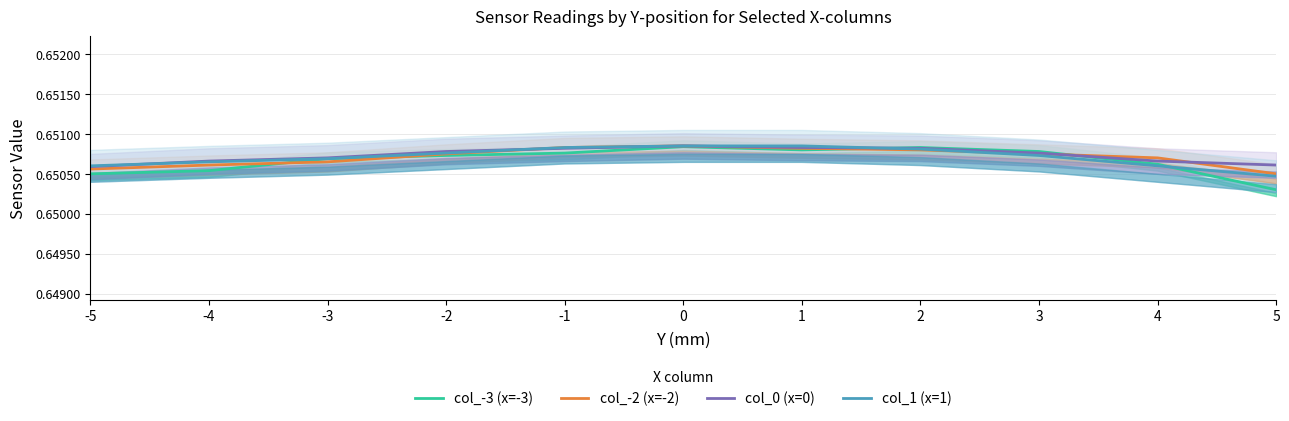

True or false: col_0 (x=0) has a value of 0.3 at -1.

False